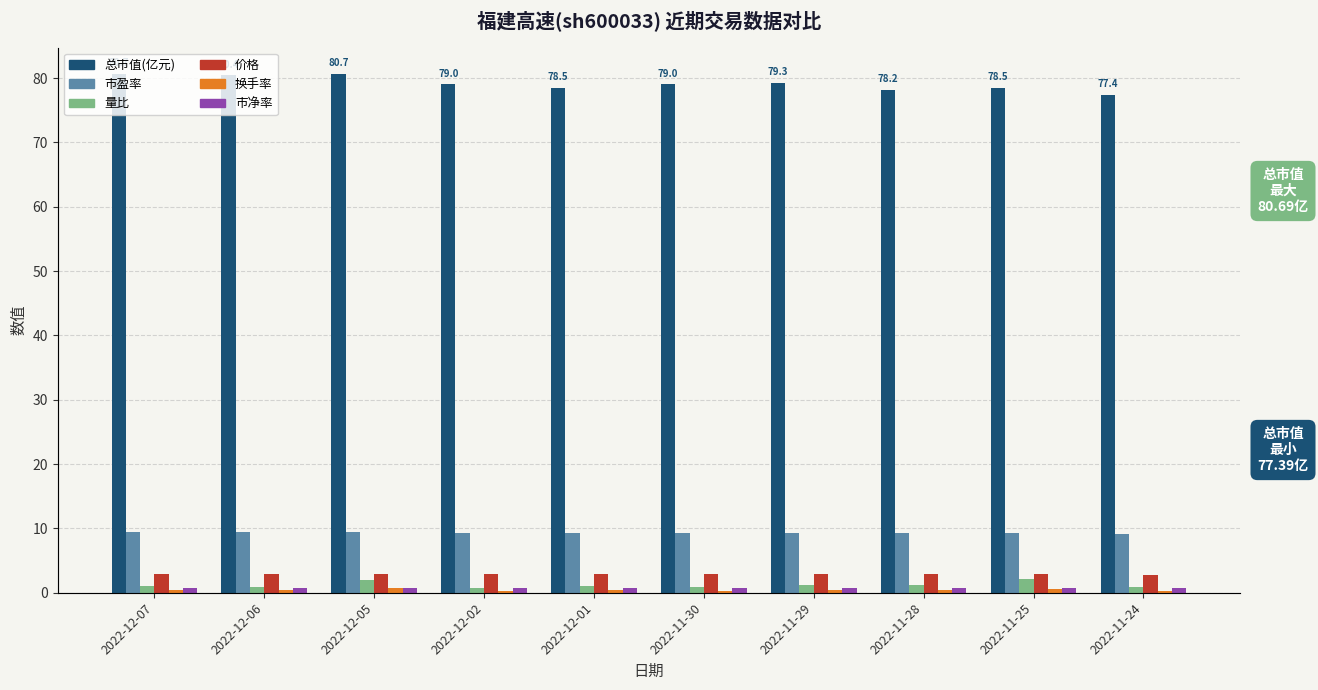

How many data points in 量比 are less than 1?

4